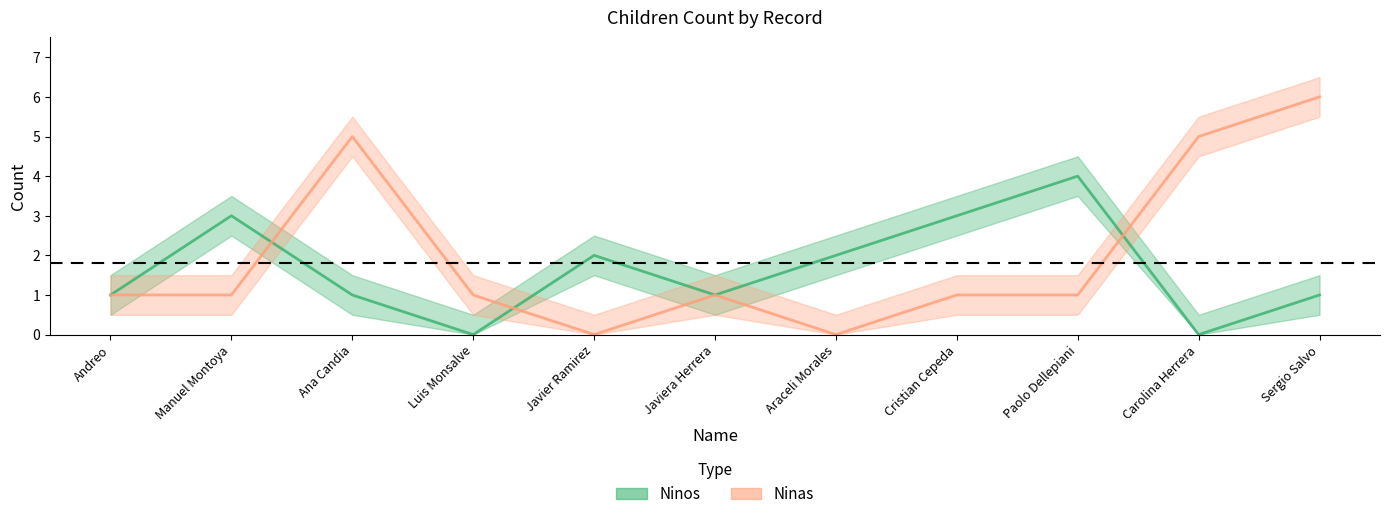

How many Ninas values are between 1 and 5?

8